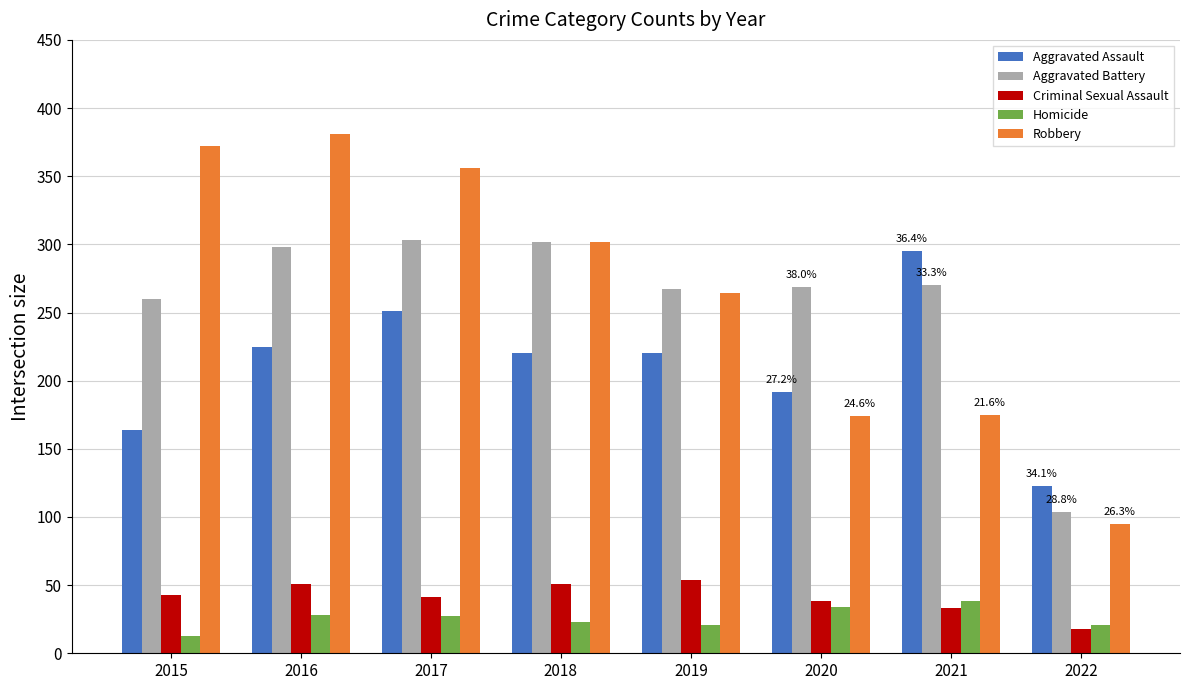

What is the difference between the maximum and minimum values in the Aggravated Battery series?

199